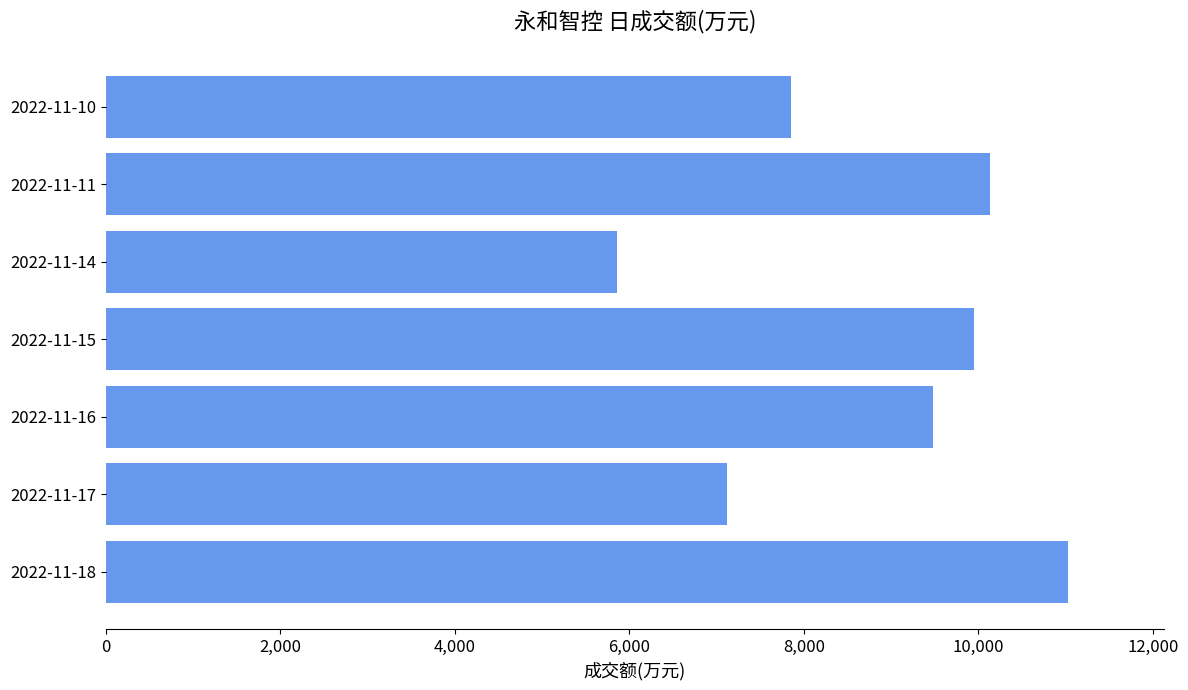

Count the number of categories in the chart.

7